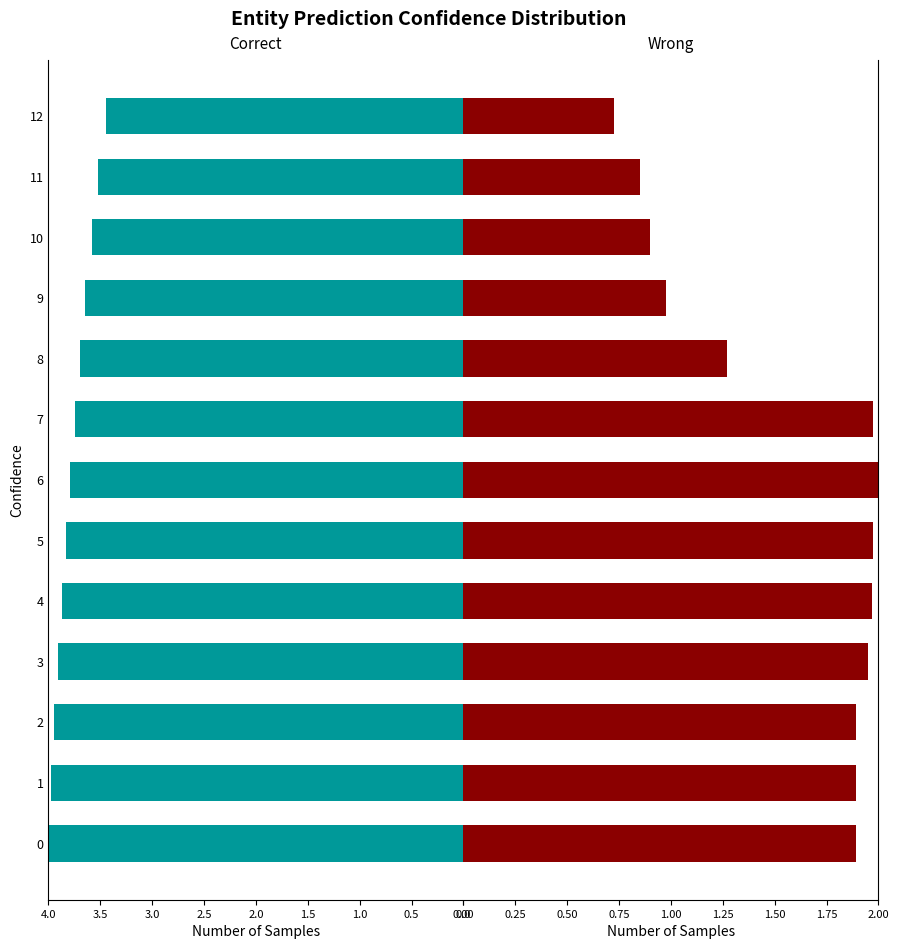

How many groups of bars are there?

13